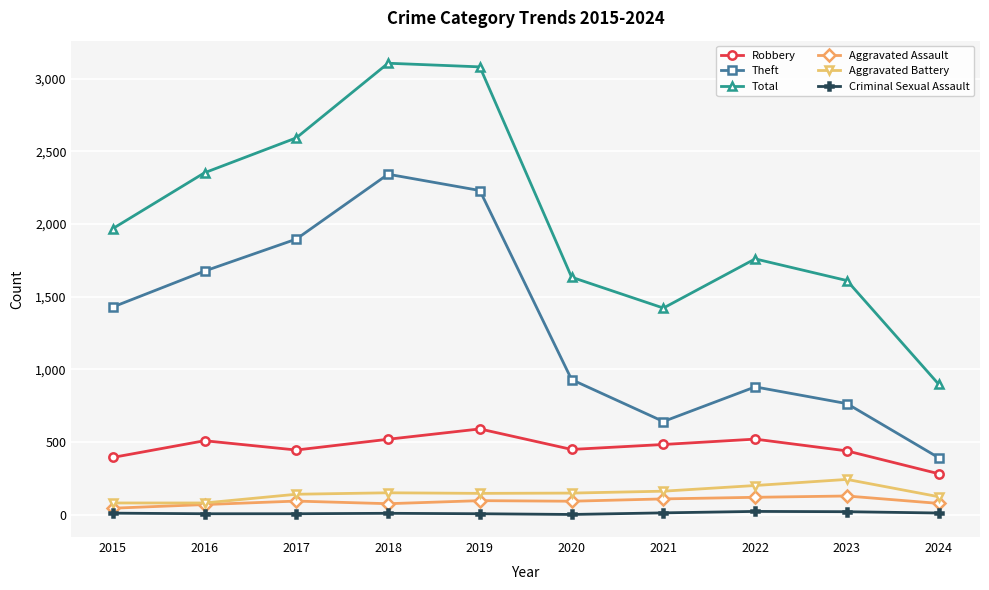

What is the maximum value shown in the chart?

3105